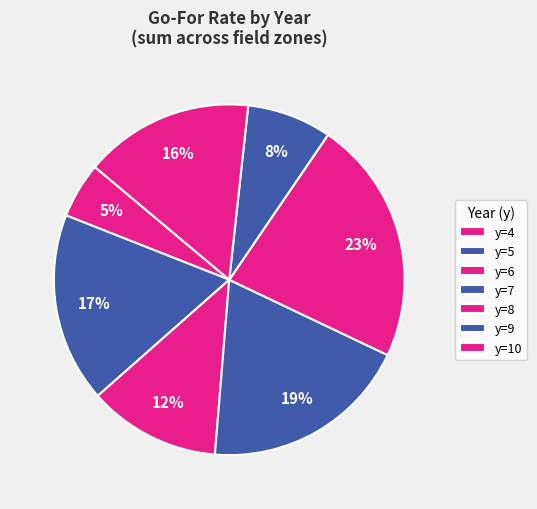

What is the change in value from y=4 to y=6?

+0.2